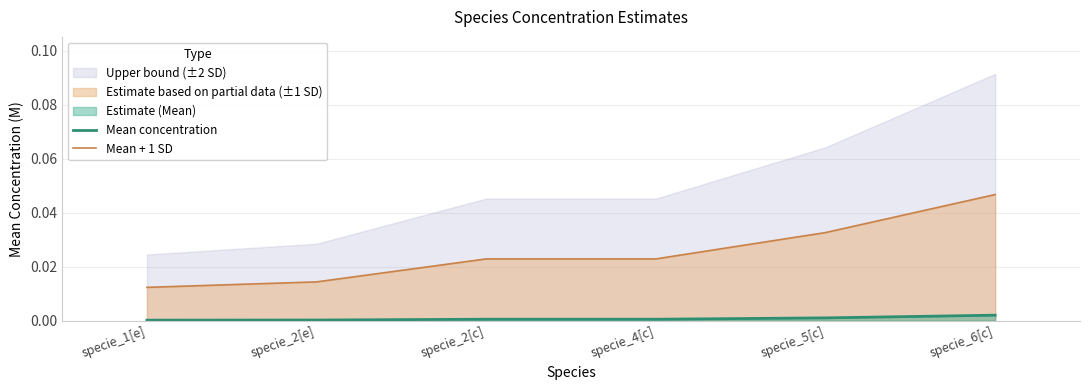

At which label does Mean + 1 SD reach its peak?

specie_6[c]